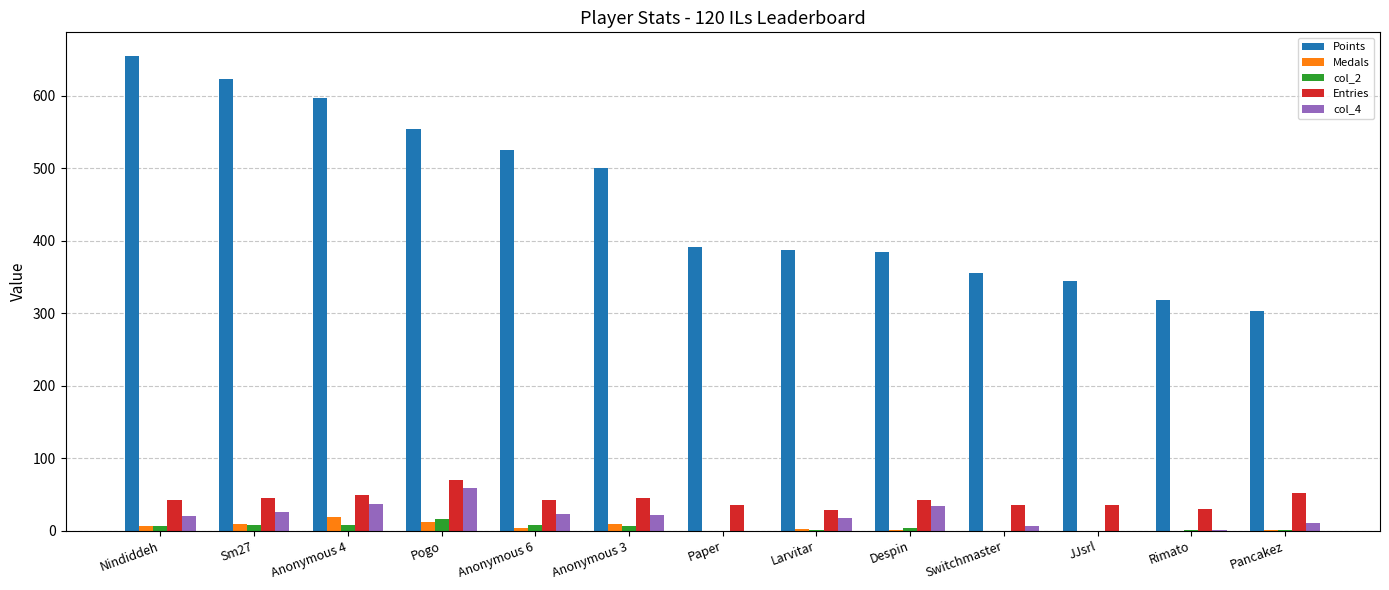

Are the bars horizontal?

No